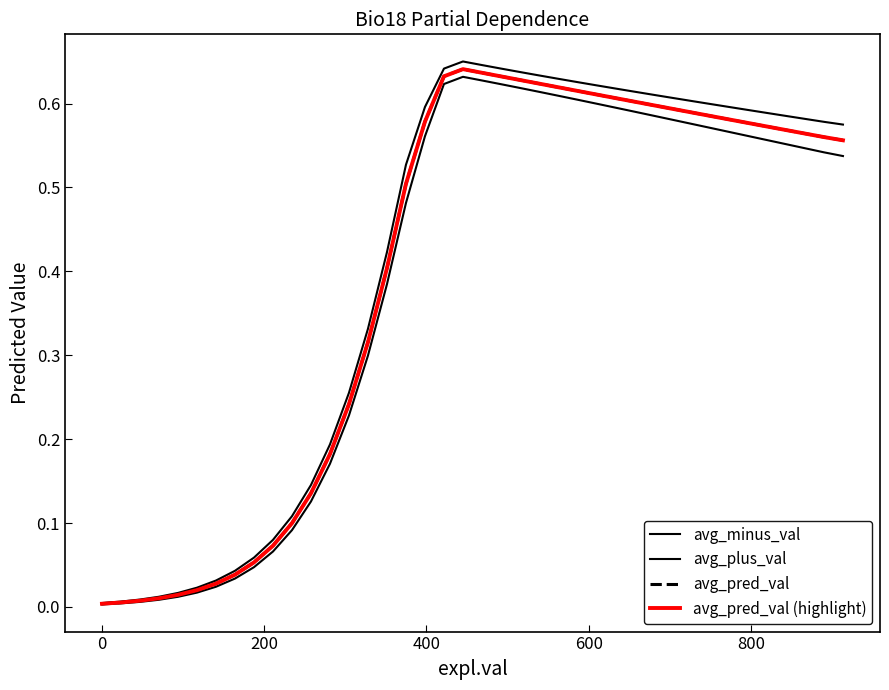

List the series in order of their peak value, highest first.

avg_plus_val, avg_pred_val, avg_pred_val (highlight), avg_minus_val